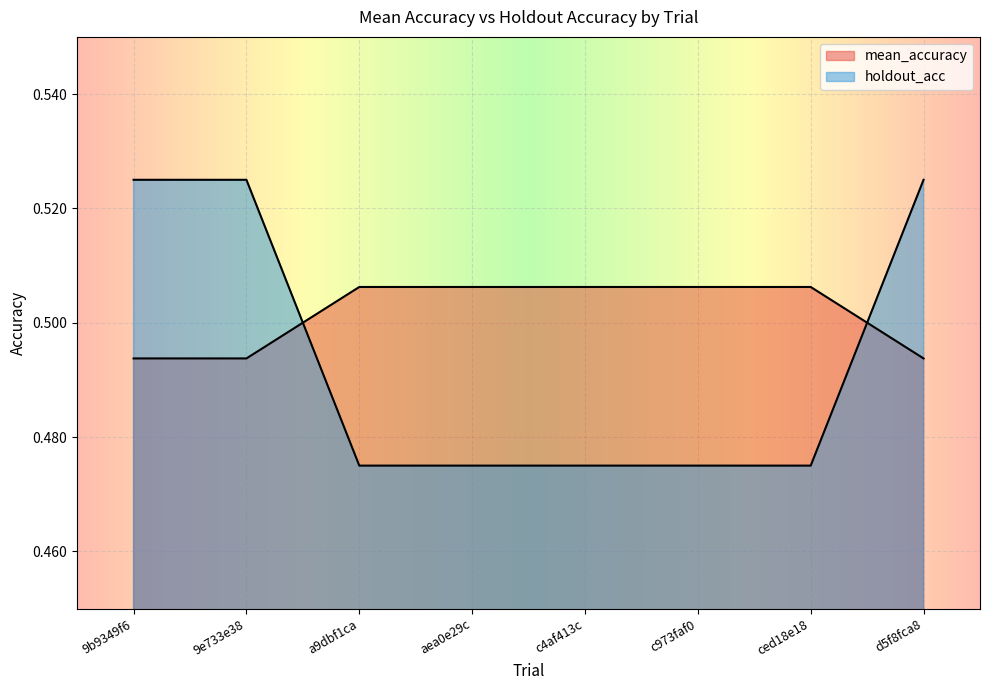

What position from the left is d5f8fca8?

8